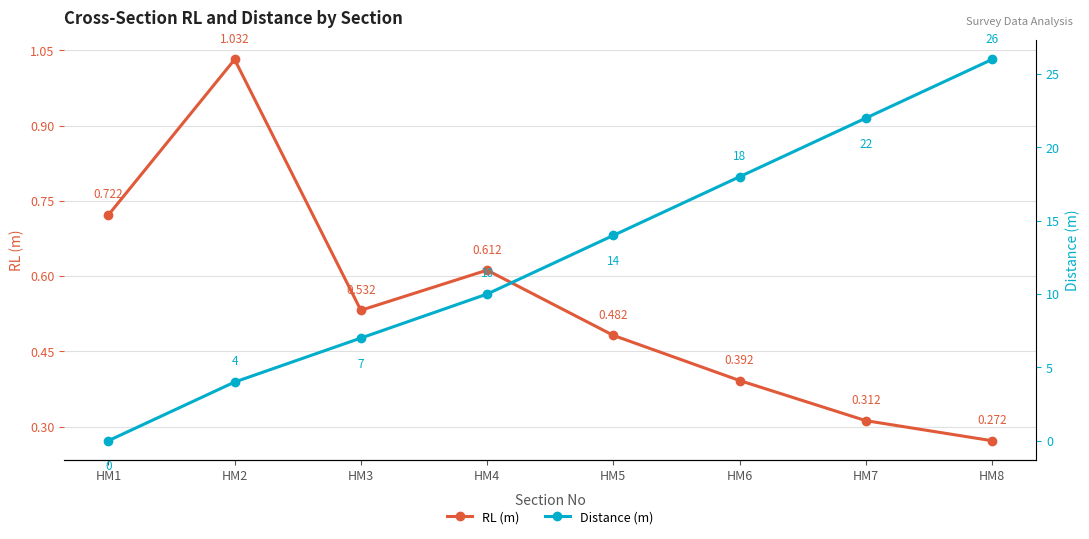

Reading left to right, transcribe all the data shown in this chart.

RL (m): 0.7	1.0	0.5	0.6	0.5	0.4	0.3	0.3
Distance (m): 0.0	4.0	7.0	10.0	14.0	18.0	22.0	26.0